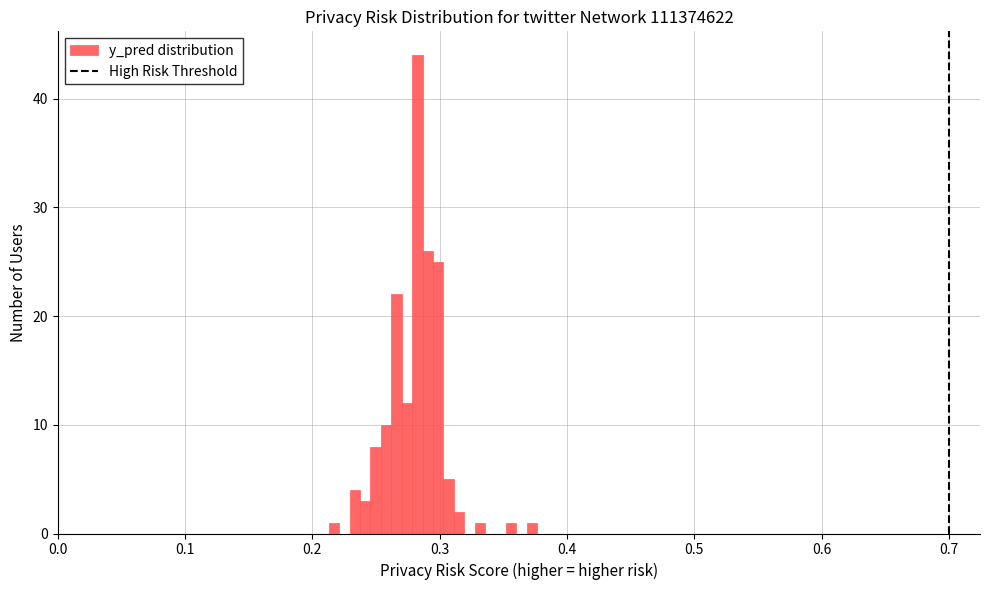

Read against the x-axis, roughly where is the centre of the tallest bar?

0.28